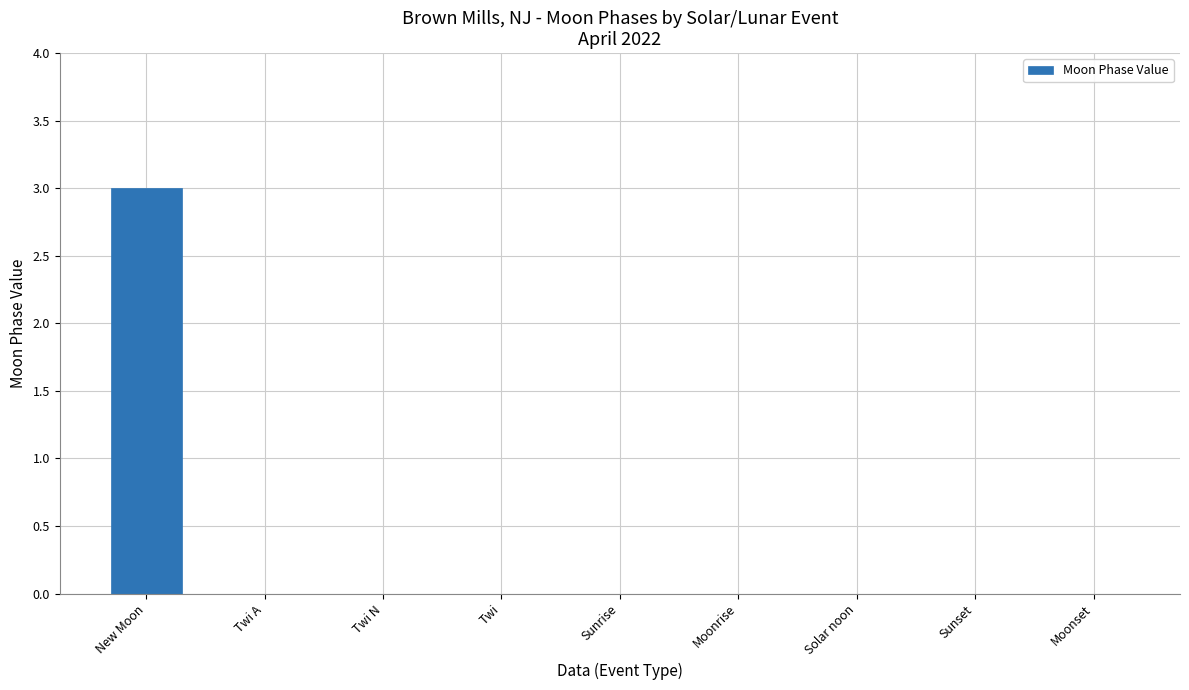

Reading right to left, transcribe all the data shown in this chart.

0	0	0	0	0	0	0	0	3